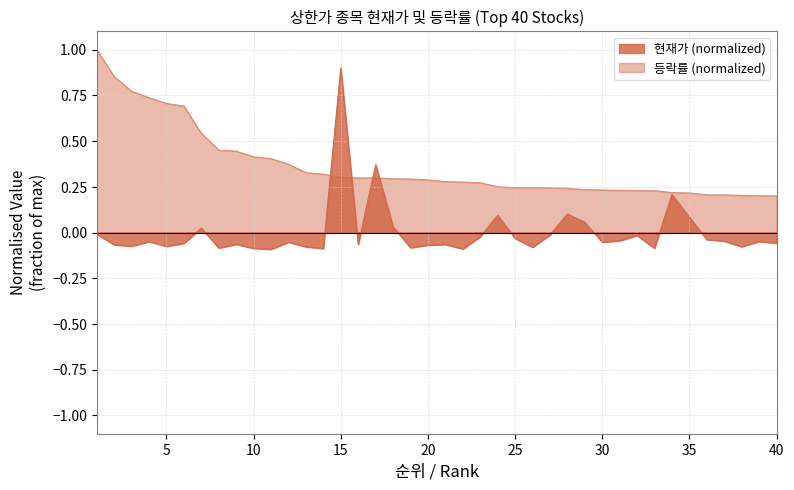

True or false: 등락률 has more than 2 points higher than both neighbors.

False